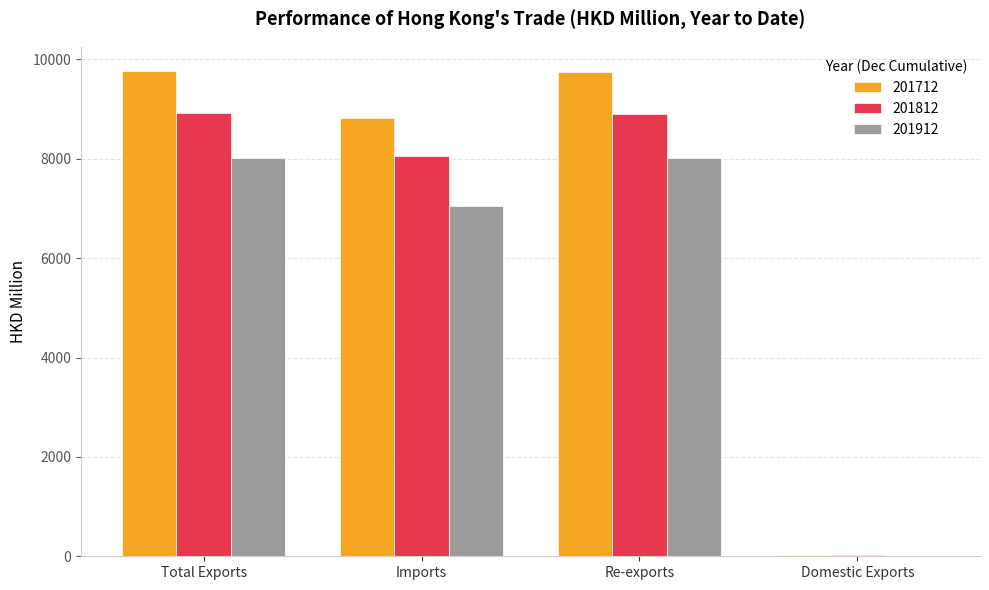

True or false: 201812 has a value of 8059.5 at Imports.

True